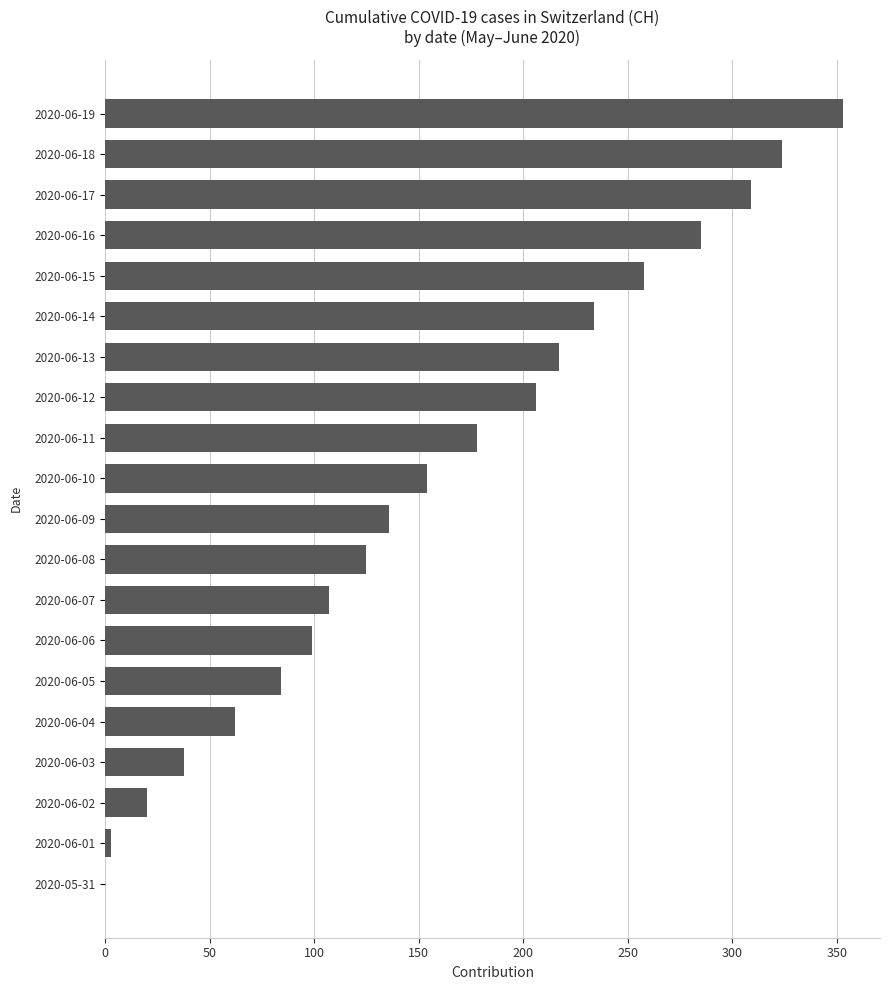

The value at 2020-06-06 is 99. True or false?

True